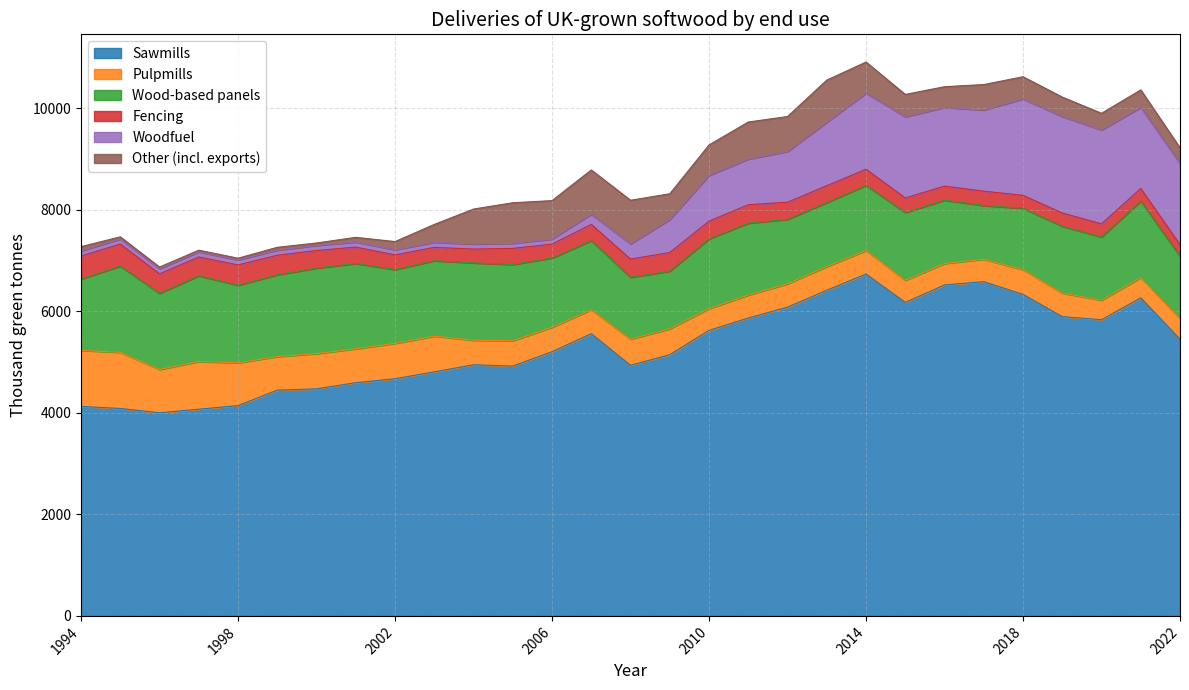

Does the chart have visible grid lines?

Yes